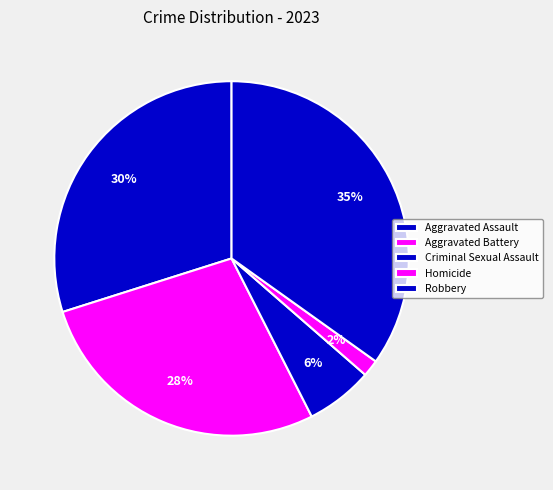

Rank the categories by value from lowest to highest.

Homicide, Criminal Sexual Assault, Aggravated Battery, Aggravated Assault, Robbery